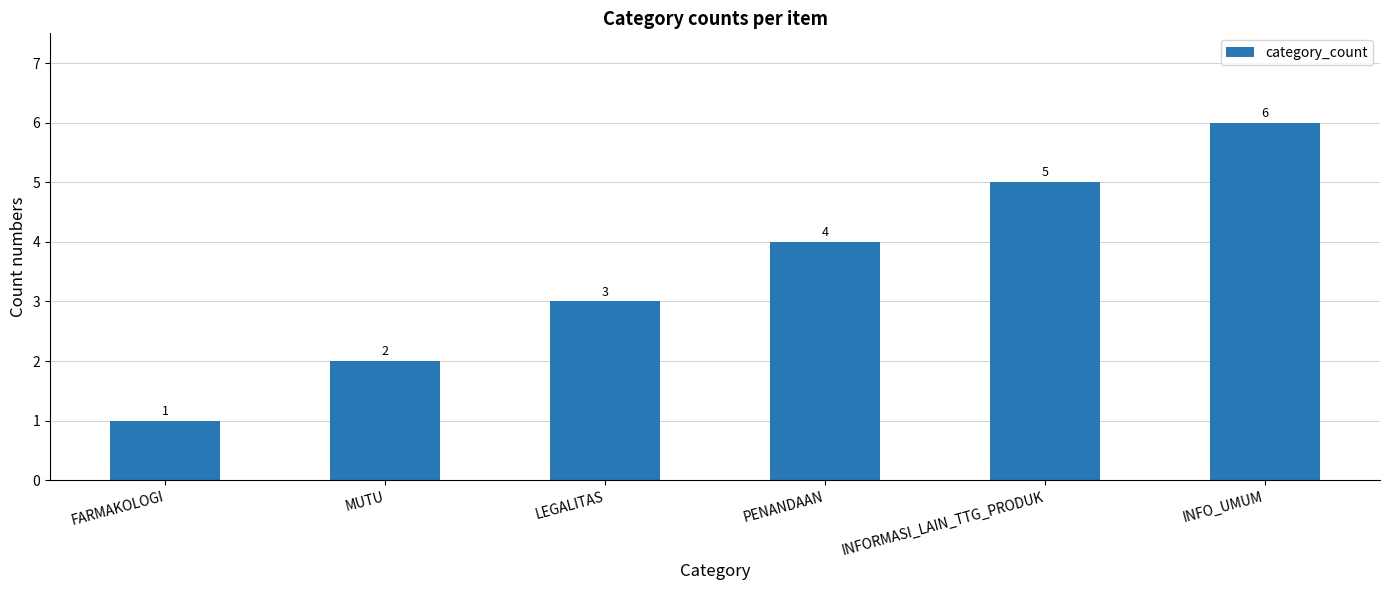

The chart shows a value of 5 at LEGALITAS. True or false?

False